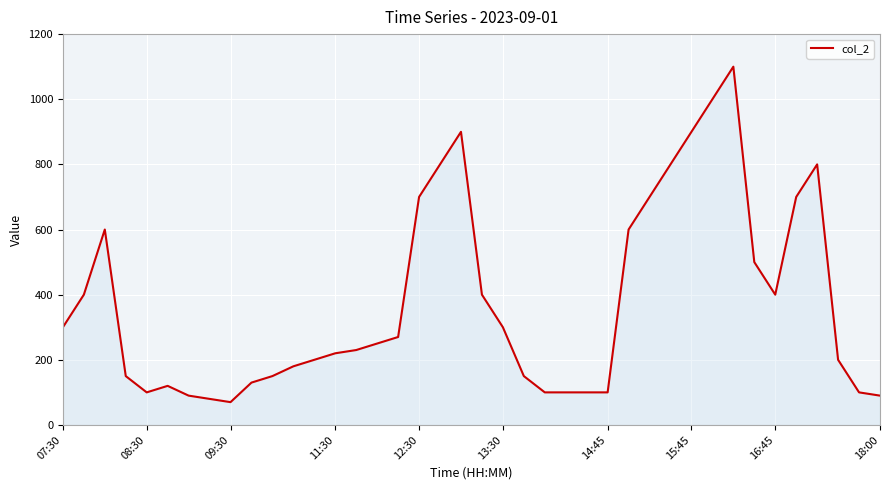

How many lines are shown in the chart?

1